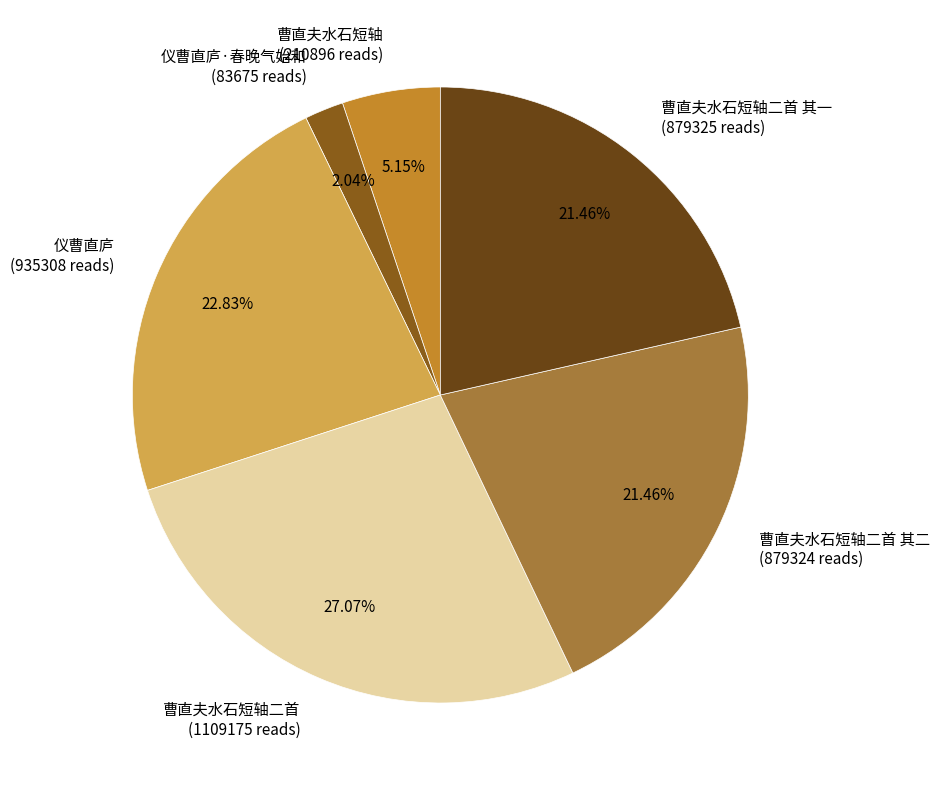

Does 仪曹直庐 (935308 reads) represent more than half of the total?

No